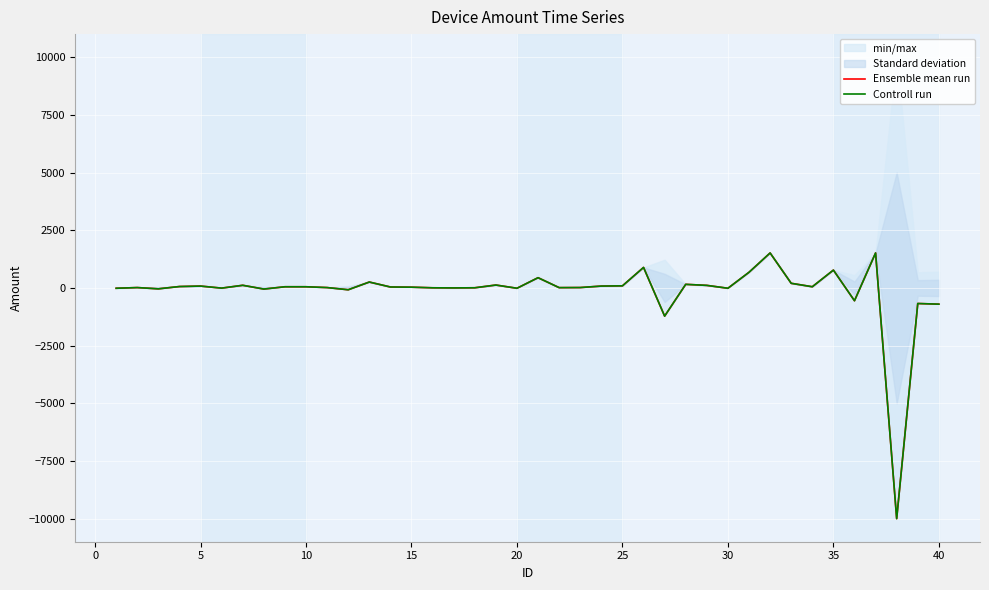

What is the average value of the Ensemble mean run series?

-150